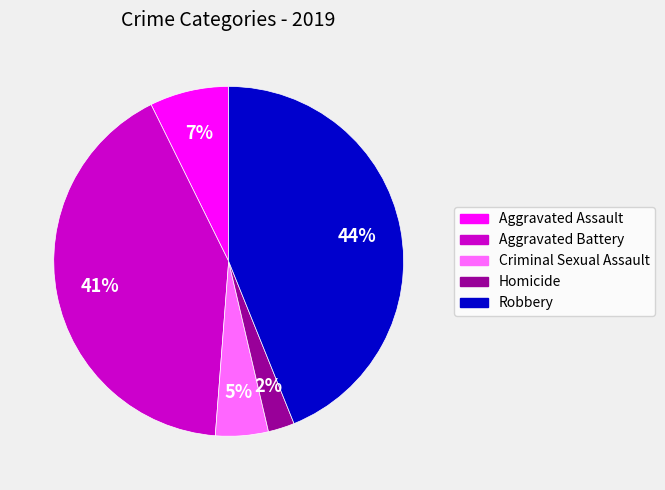

To the nearest percent, what is the difference between the Criminal Sexual Assault and Robbery slice percentages?

39%